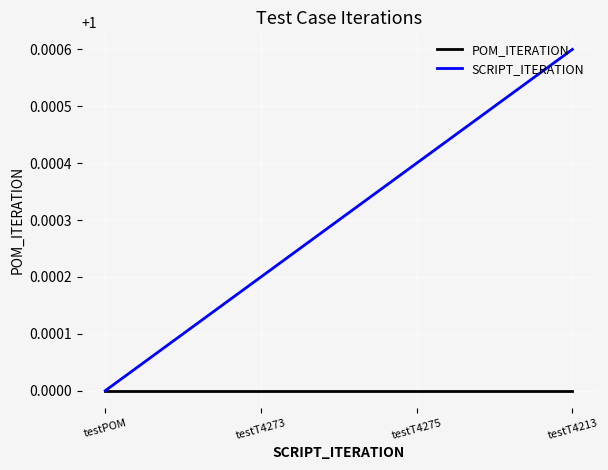

Does the chart display data point markers on the line(s)?

No